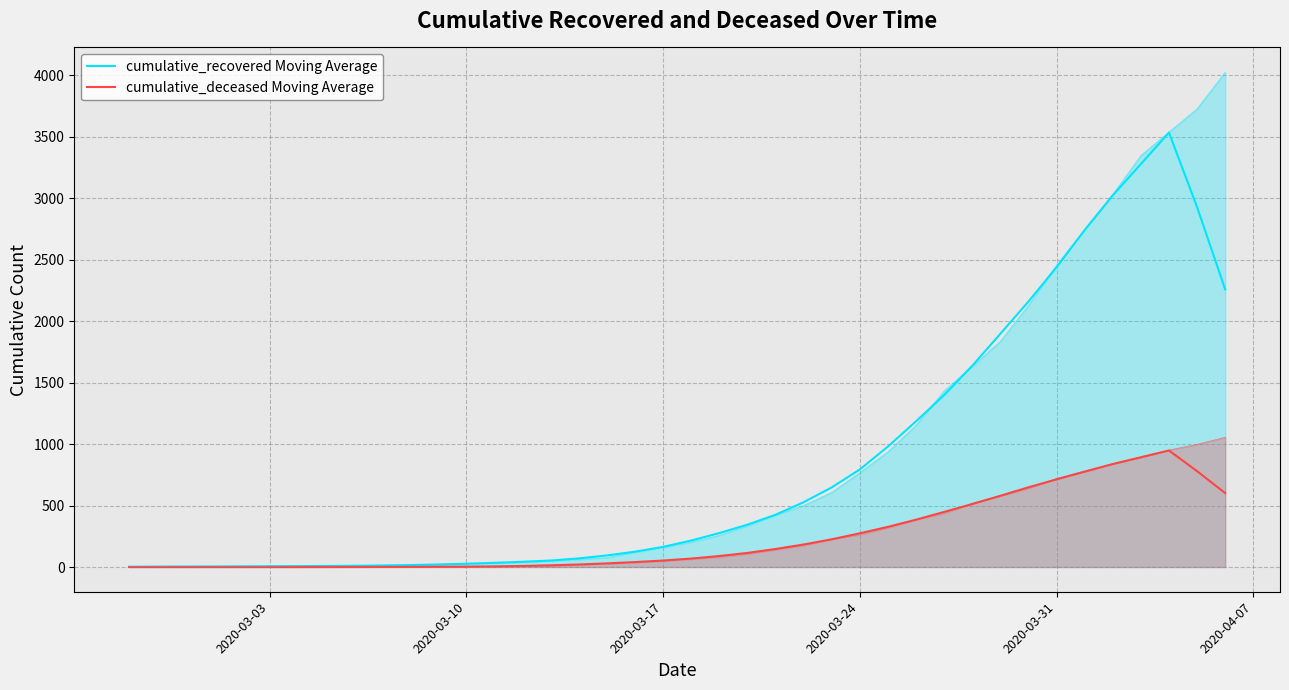

Does the chart have visible grid lines?

Yes